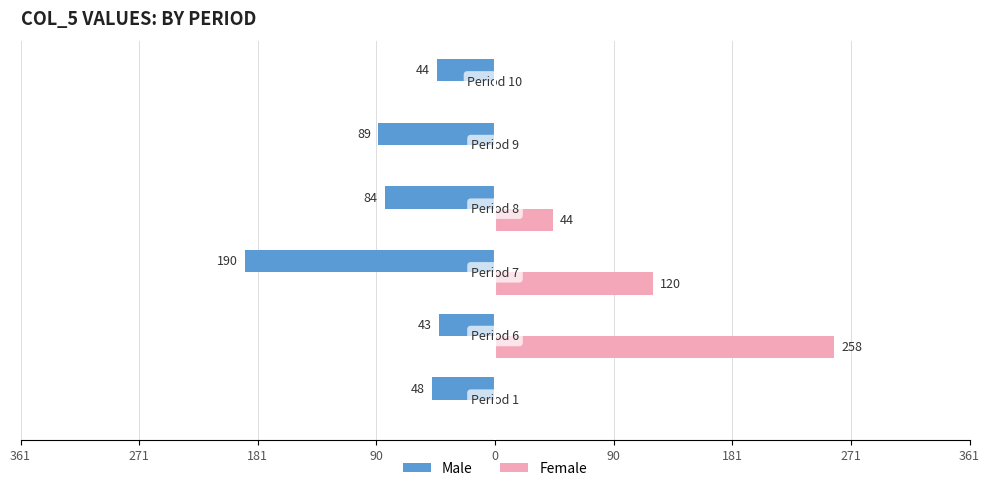

Reading left to right, list all the values displayed in this chart.

Male: -48	-43	-190	-84	-89	-44
Female: 0	258	120	44	0	0